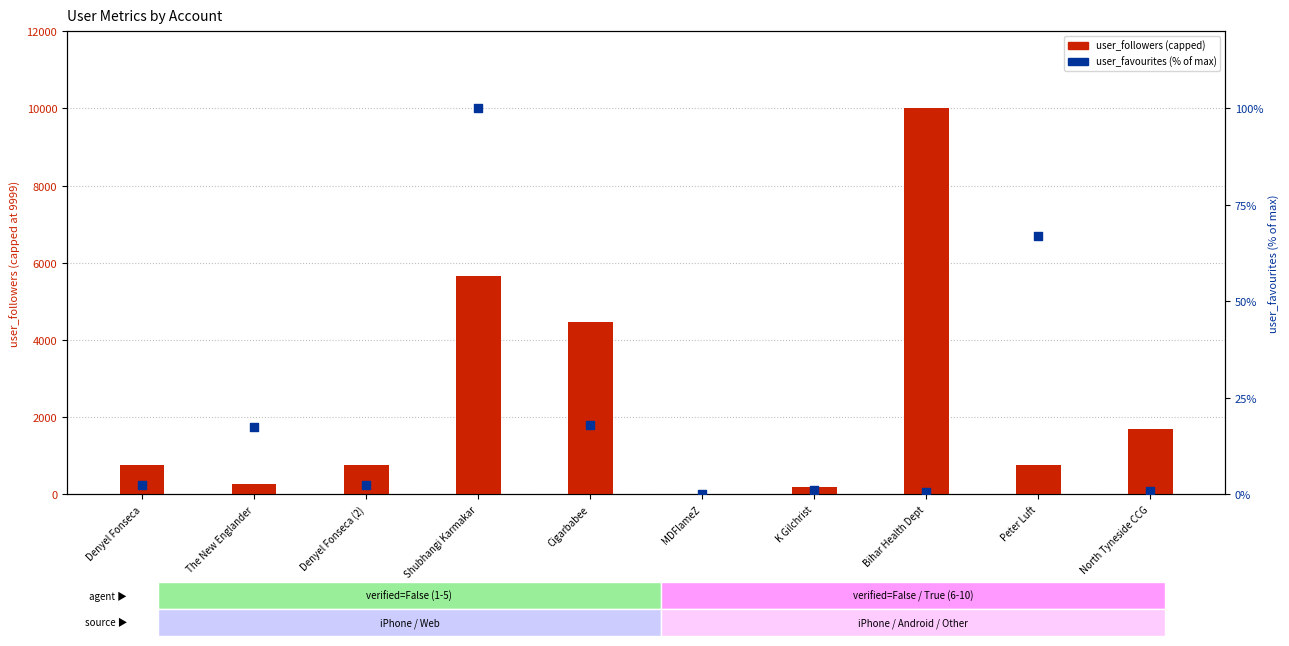

Which series has the largest total across all categories?

user_followers